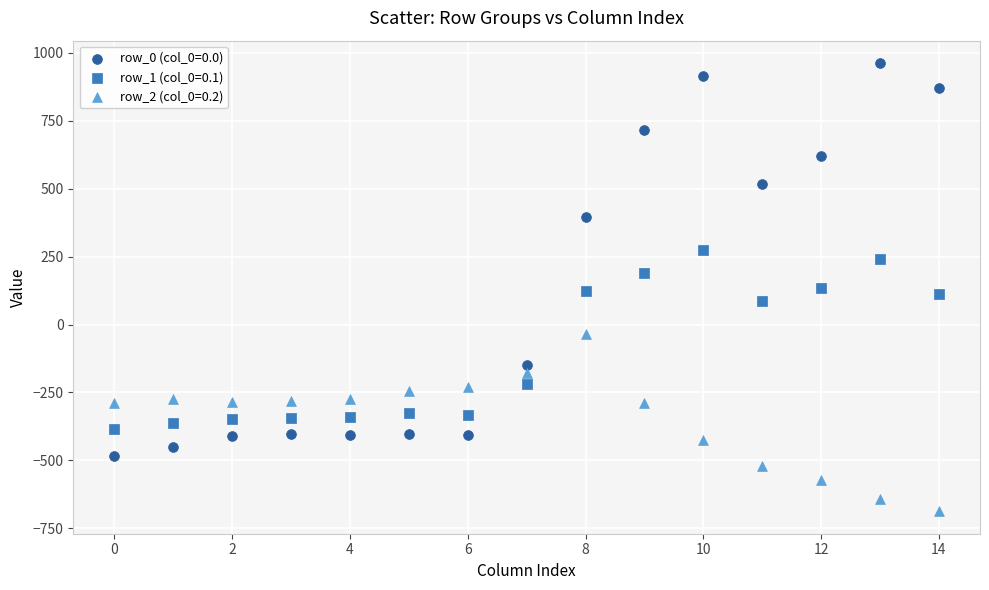

What are all the series names shown in the legend?

row_0 (col_0=0.0), row_1 (col_0=0.1), row_2 (col_0=0.2)